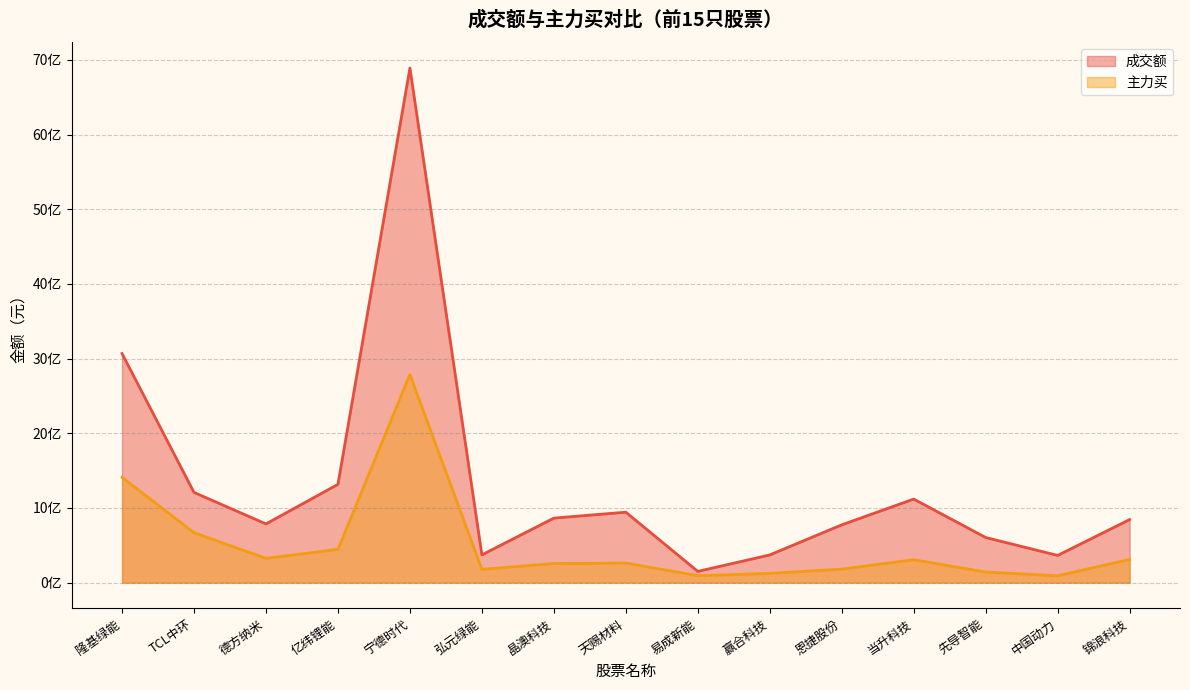

Where is the first local minimum for 成交额?

德方纳米